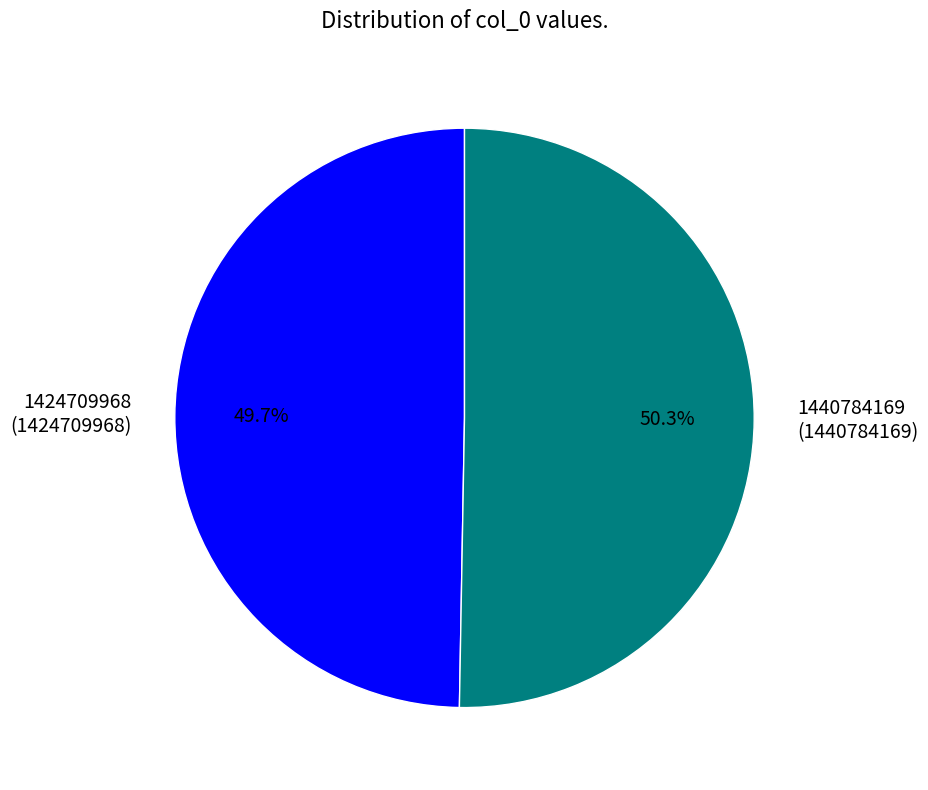

Which has a higher value, 1440784169 or 1424709968?

1440784169